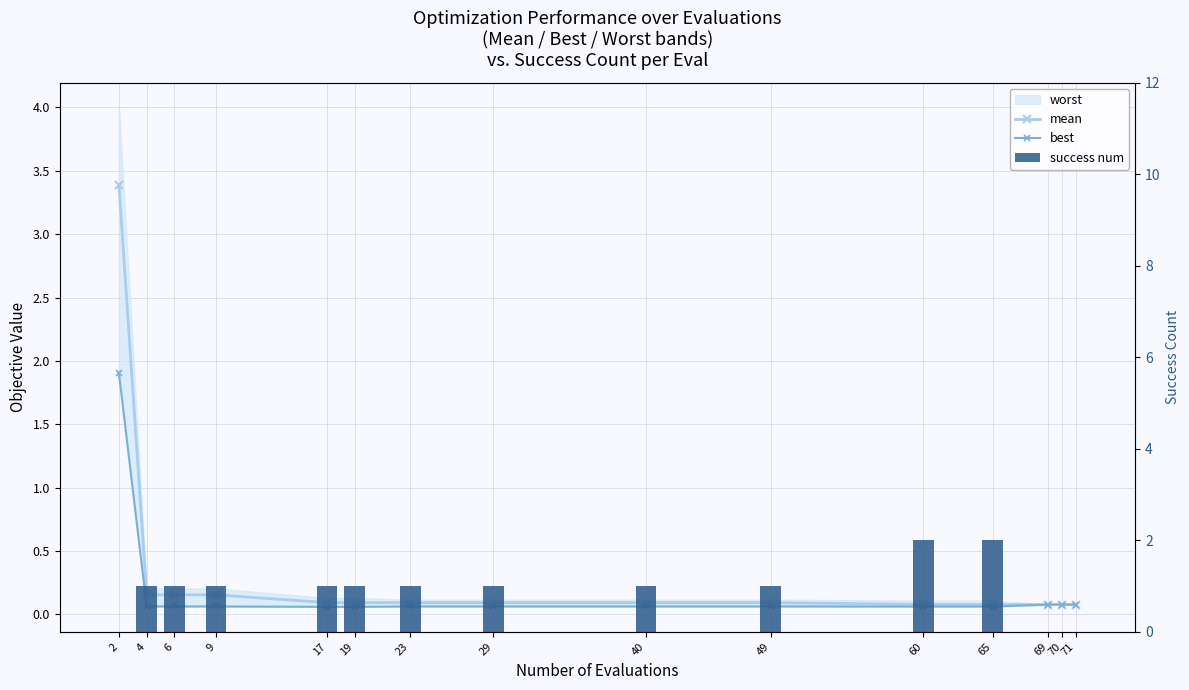

What is the spread (max minus min) of values at 65?

1.9